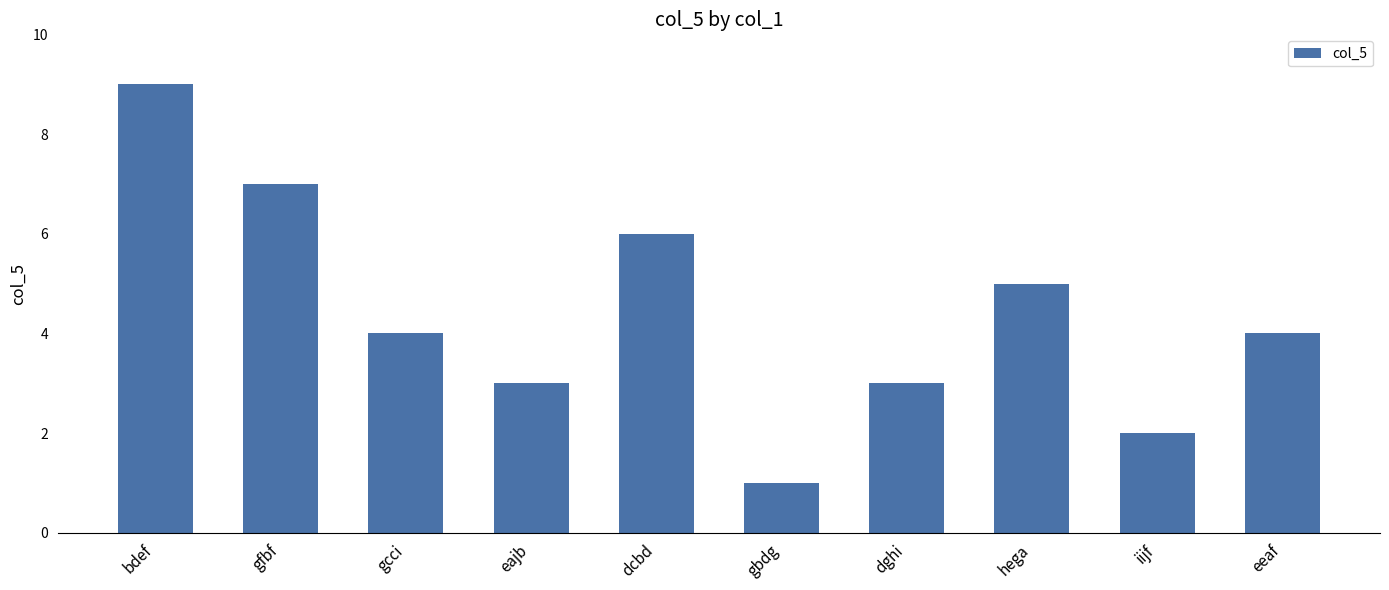

Reading right to left, what are all the values shown in this chart?

4	2	5	3	1	6	3	4	7	9